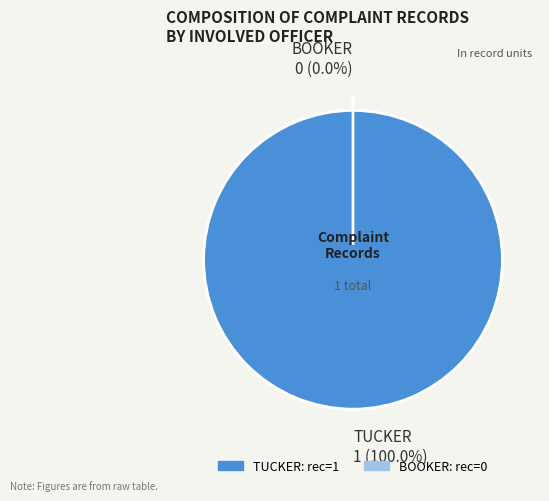

How many segments does this pie chart have?

2